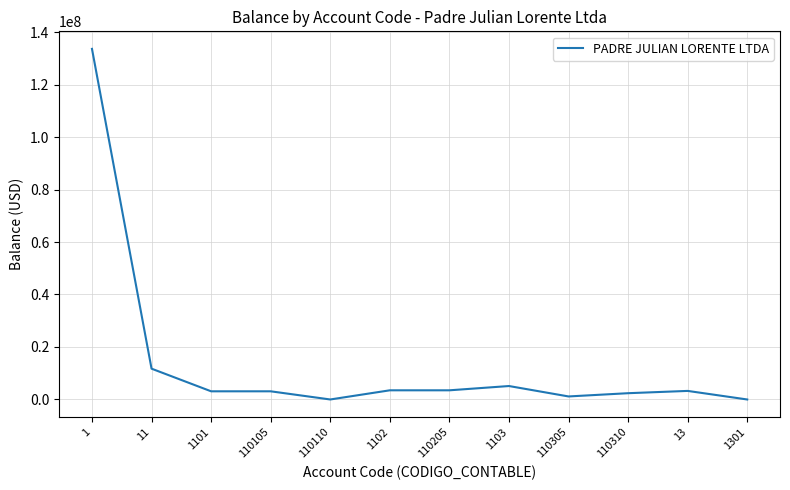

What is the change in value from 110205 to 110305?

-2339386.3